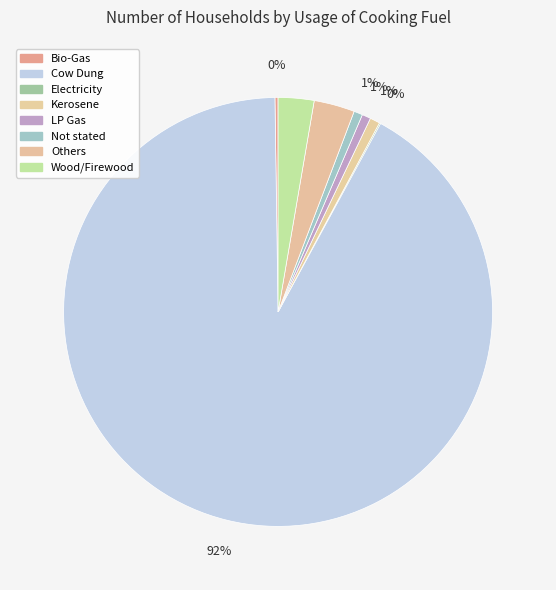

Is Others the majority of the pie?

No